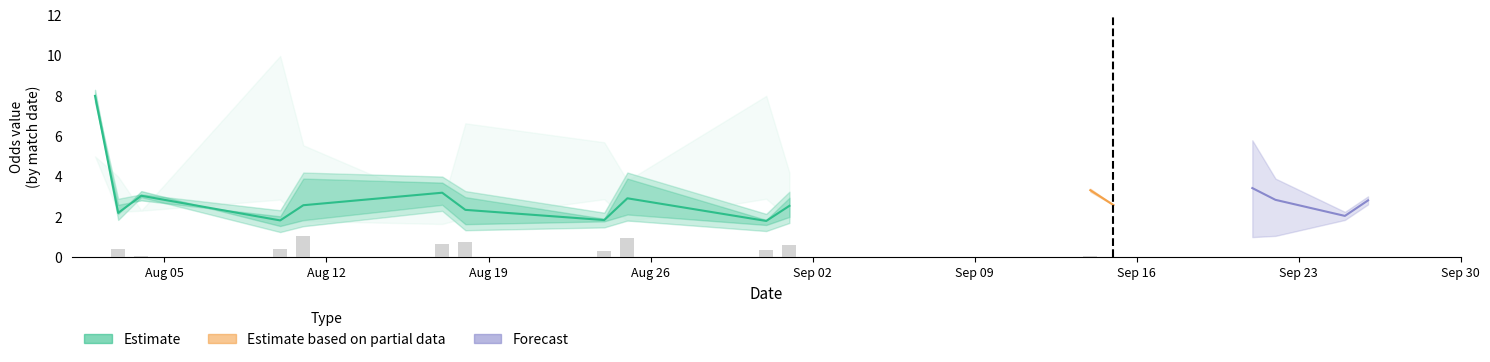

What is the difference between the highest and lowest values at 10?

5.5